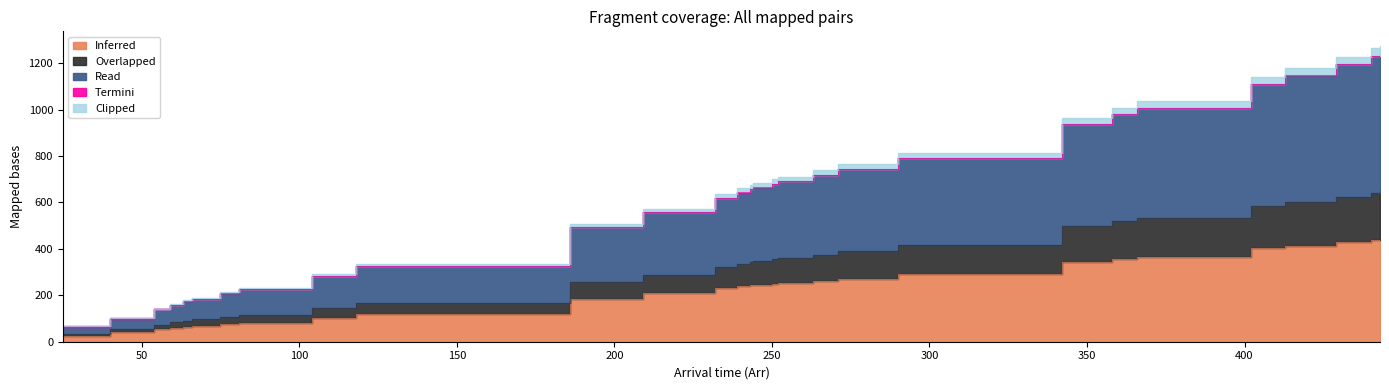

True or false: Overlapped has more than 0 interior local peaks.

False